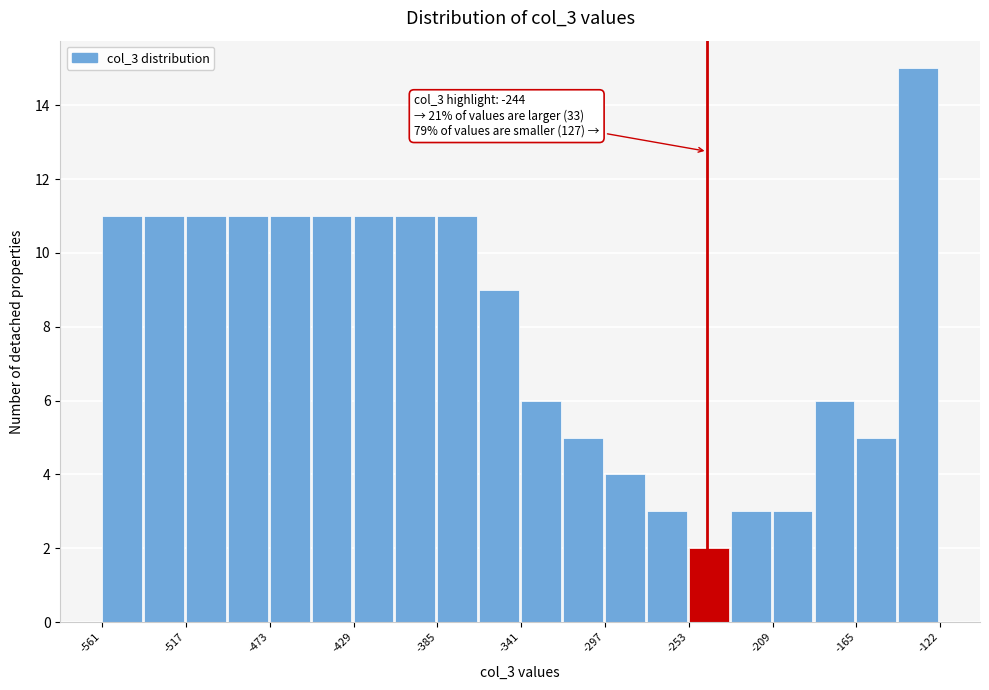

Over which range of the x-axis is the bar tallest?

-145 to -120